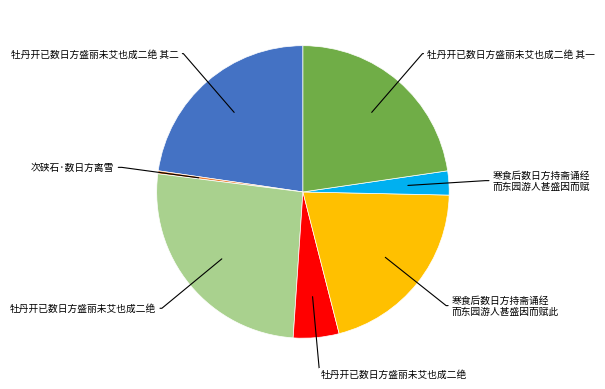

Is there any slice that represents more than half of the pie?

No